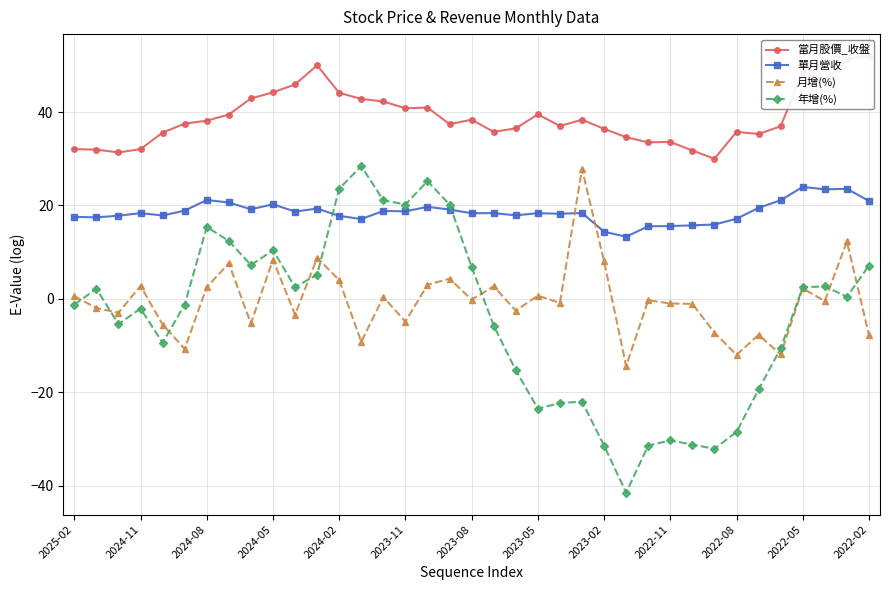

What is the lowest value of the 年增(%) series?

-41.5